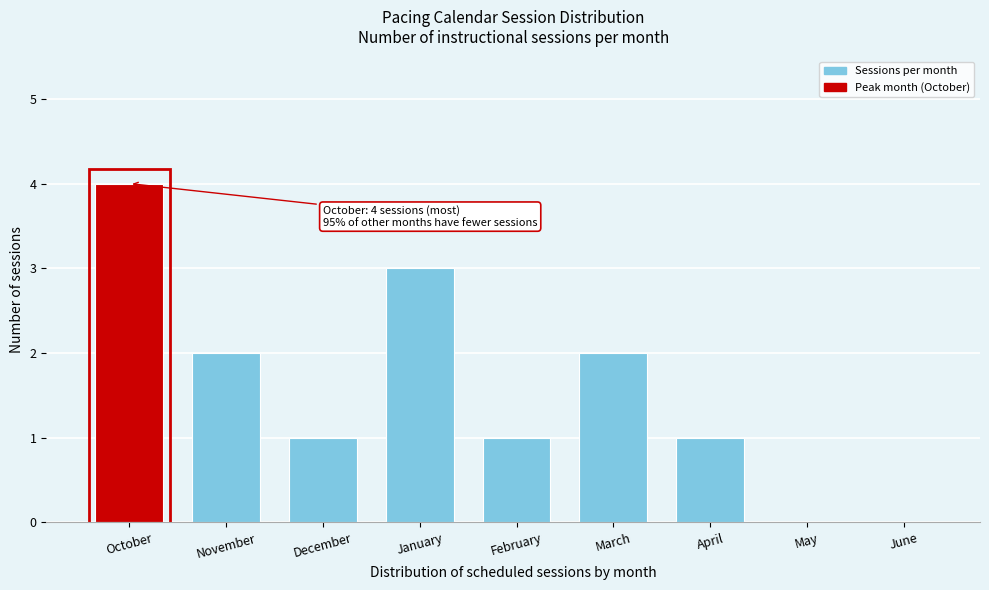

Reading left to right, list all the values displayed in this chart.

October=4	November=2	December=1	January=3	February=1	March=2	April=1	May=0	June=0